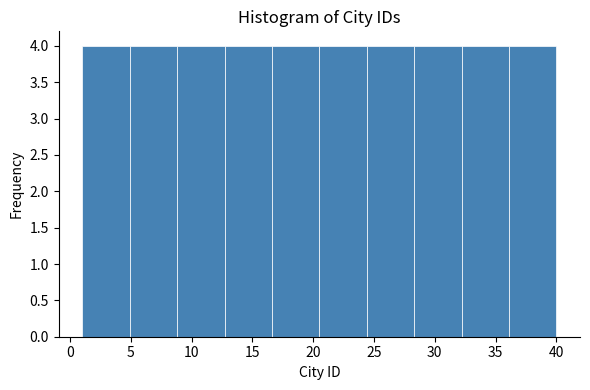

What is the height of the bar covering 24.4 to 28.3 on the x-axis? Neither the bar edges nor the heights are printed on the chart, so give them approximately, as read against the axes.

4